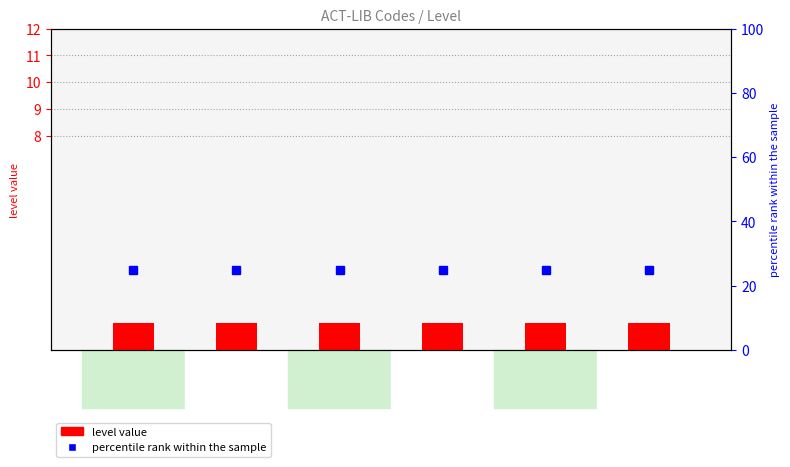

The percentile rank within the sample series shows 38 at ACT-LIB-03. True or false?

False